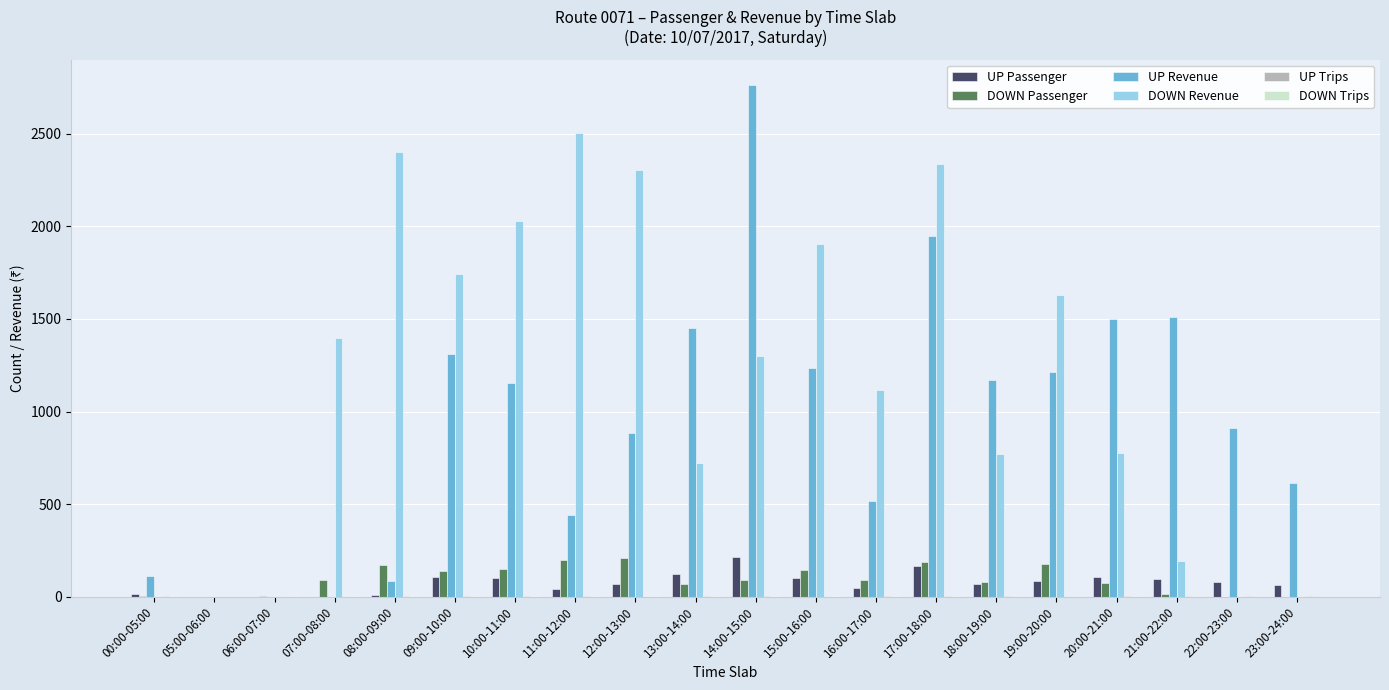

Is it true that UP Passenger equals 96 at 21:00-22:00?

True